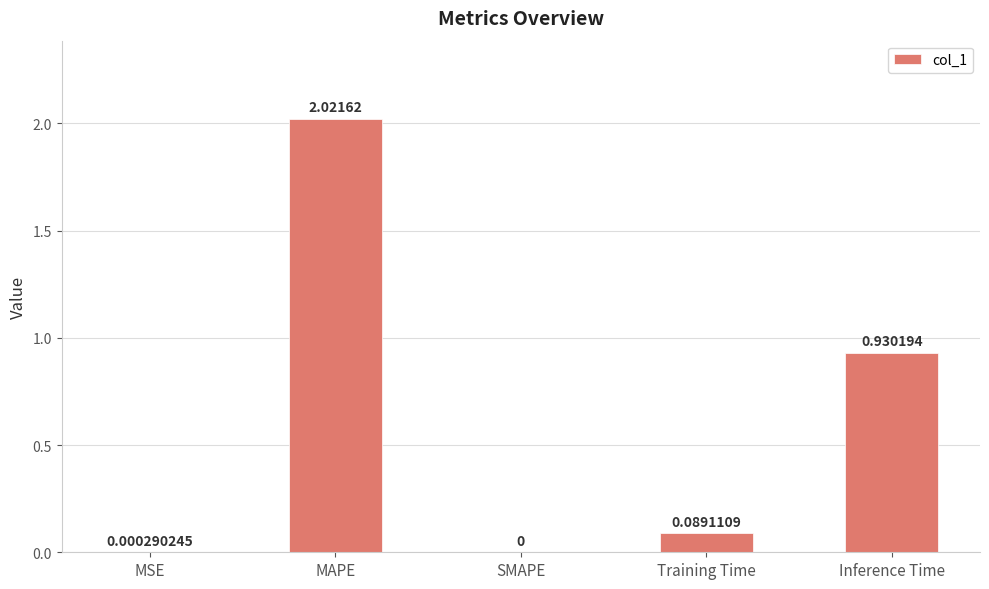

Where is the data nearest to the value 1?

Inference Time